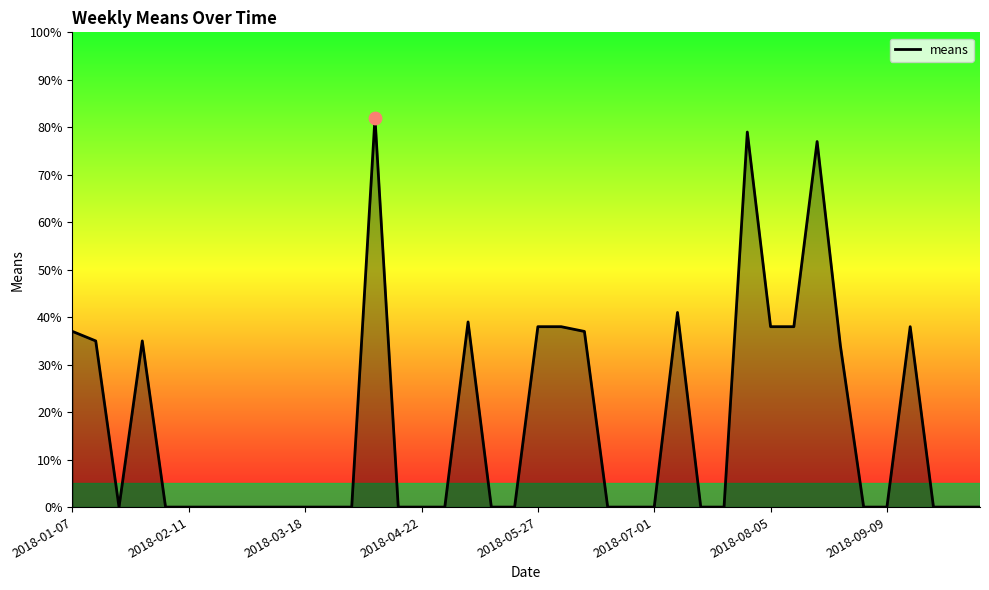

What is the greatest value displayed?

82